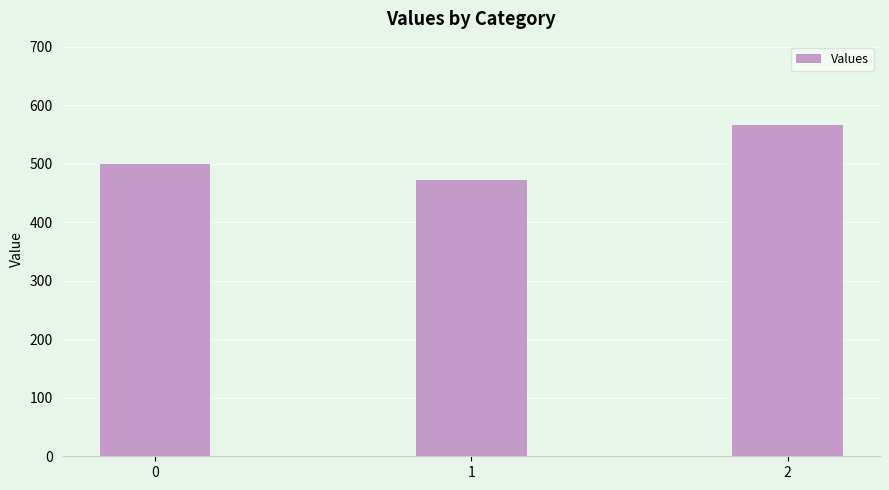

List the labels in order of value, smallest first.

1, 0, 2